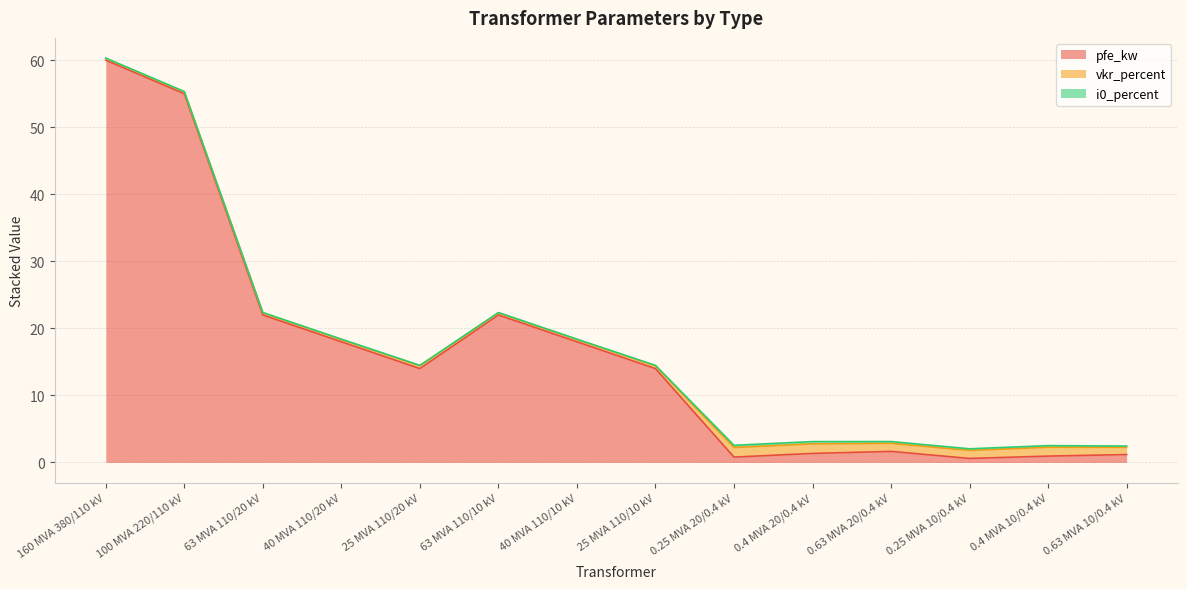

Reading left to right, what are all the values shown in this chart?

pfe_kw: 60.0	55.0	22.0	18.0	14.0	22.0	18.0	14.0	0.8	1.4	1.6	0.6	0.9	1.2
vkr_percent: 0.2	0.3	0.3	0.3	0.4	0.3	0.3	0.4	1.4	1.4	1.2	1.2	1.3	1.1
i0_percent: 0.1	0.1	0.0	0.1	0.1	0.0	0.1	0.1	0.3	0.3	0.3	0.2	0.2	0.2